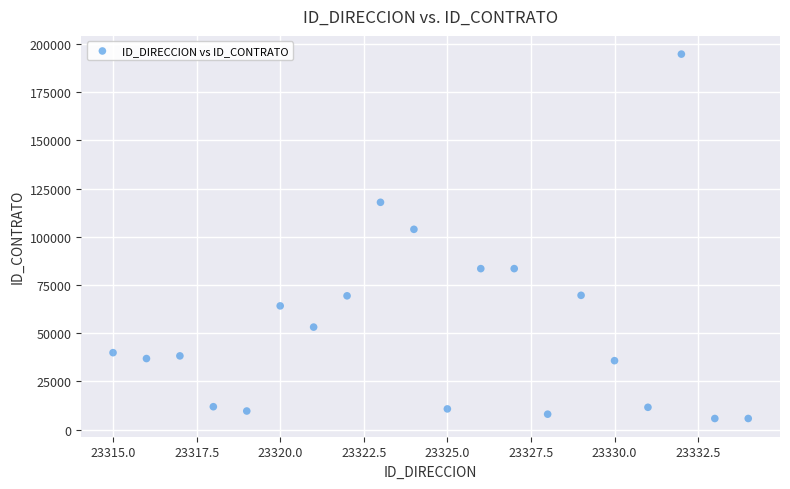

What Y value in the scatter plot is closest to 100278?

103899